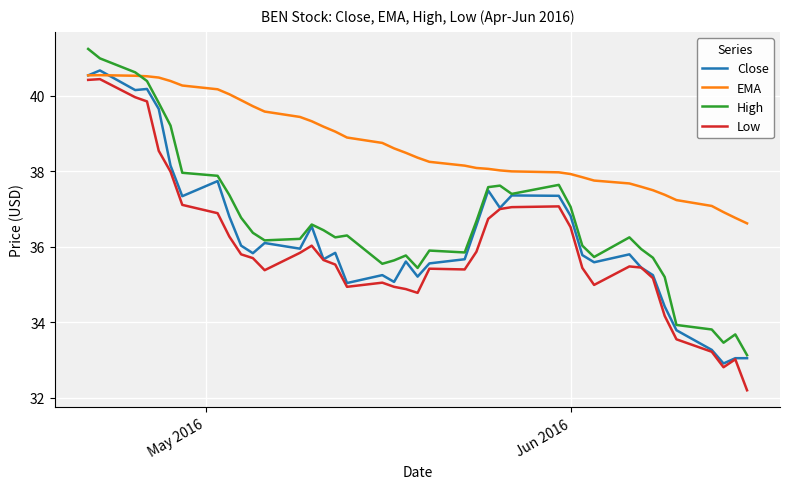

True or false: High and Low intersect in this chart.

False